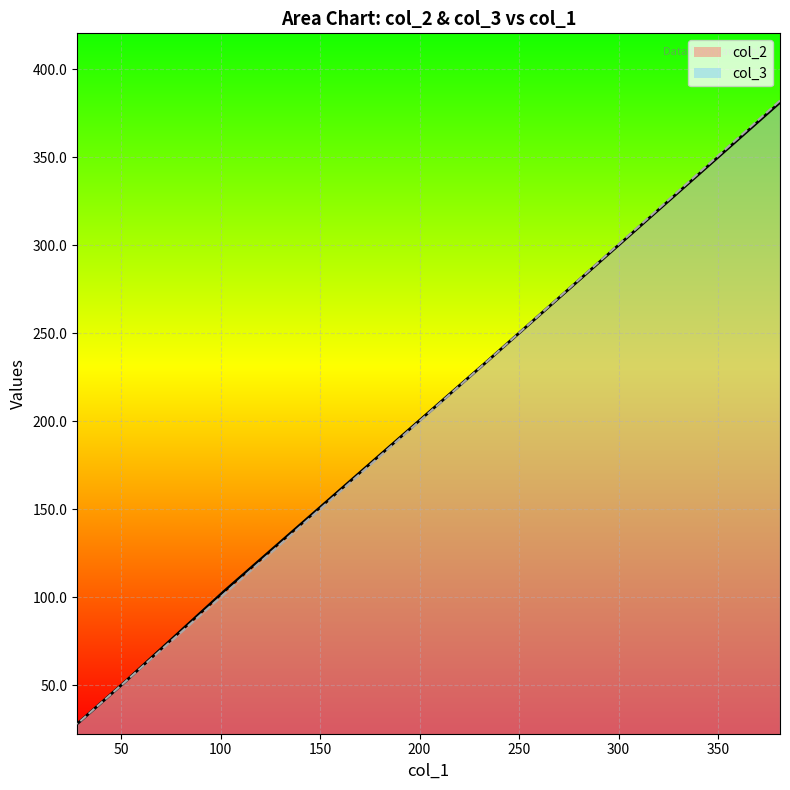

The value of col_2 at 52.0427 is 81.1. True or false?

False